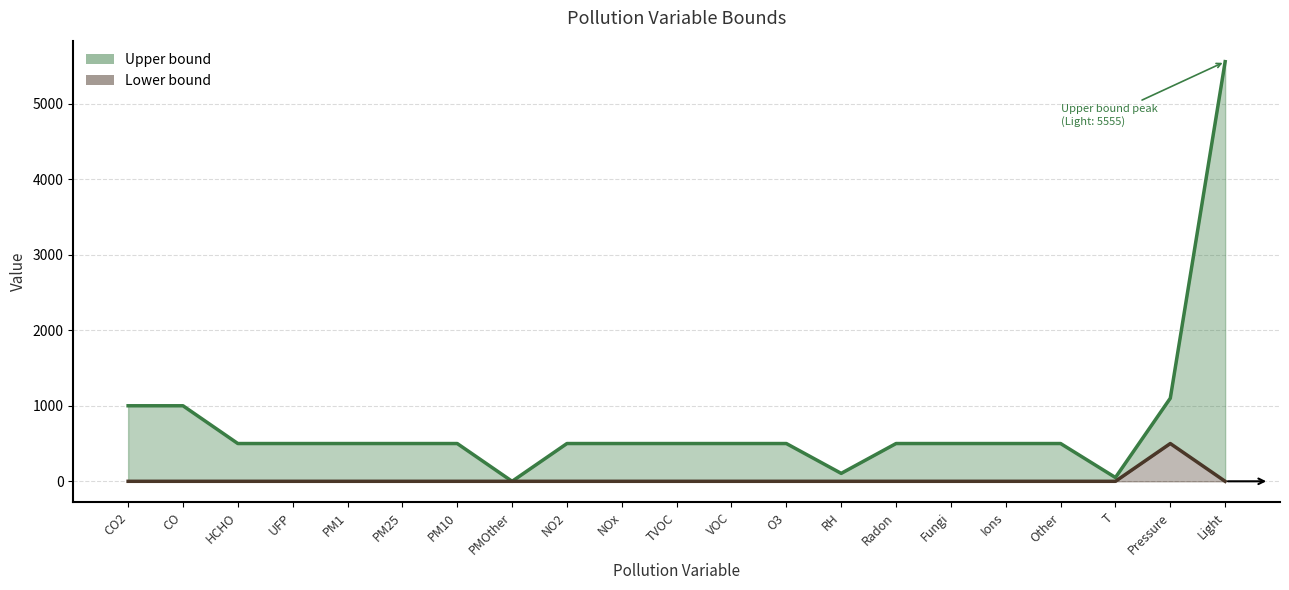

True or false: Upper bound and Lower bound cross at least once.

False